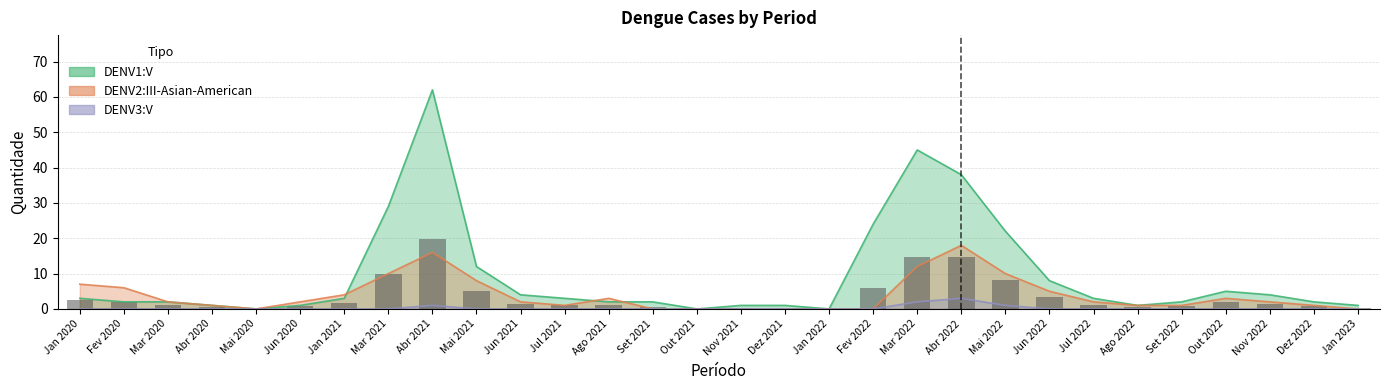

Which category has the highest value across all series?

Abr 2021